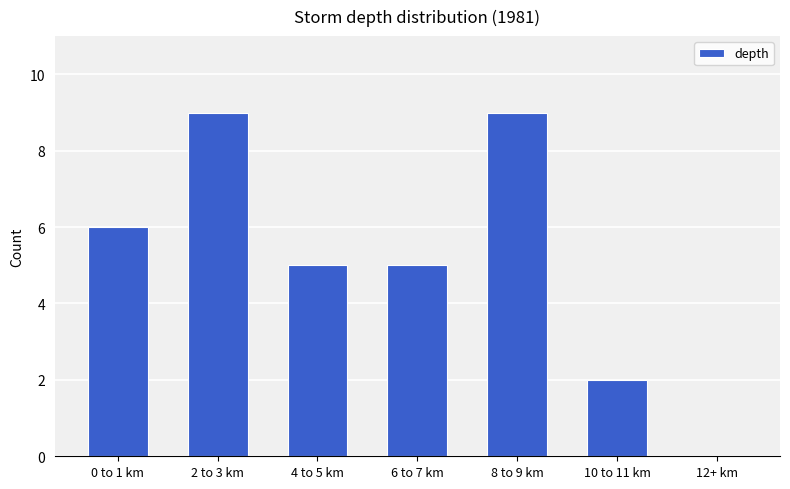

Reading left to right, what are all the values shown in this chart?

0 to 1 km=6	2 to 3 km=9	4 to 5 km=5	6 to 7 km=5	8 to 9 km=9	10 to 11 km=2	12+ km=0